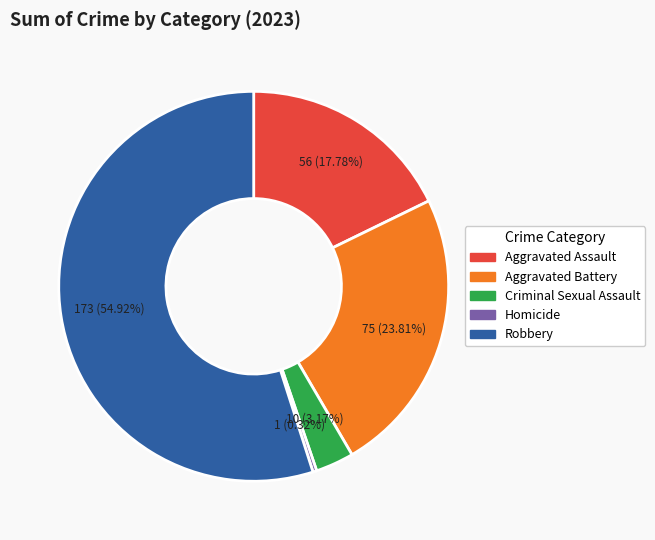

Which slice represents more than half of the pie?

Robbery